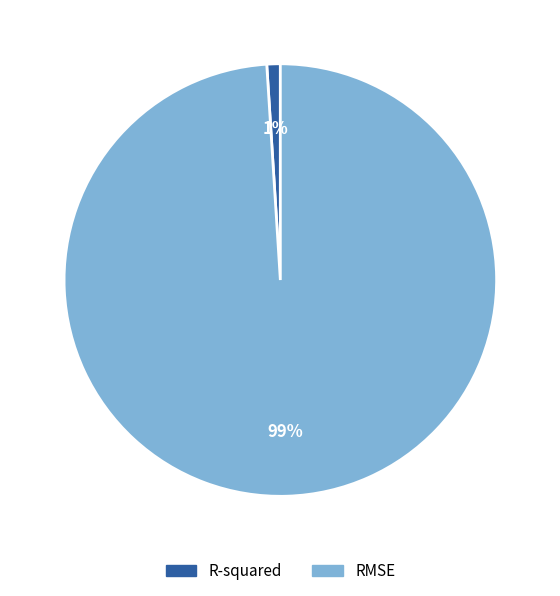

What is the smallest slice in the pie chart?

R-squared